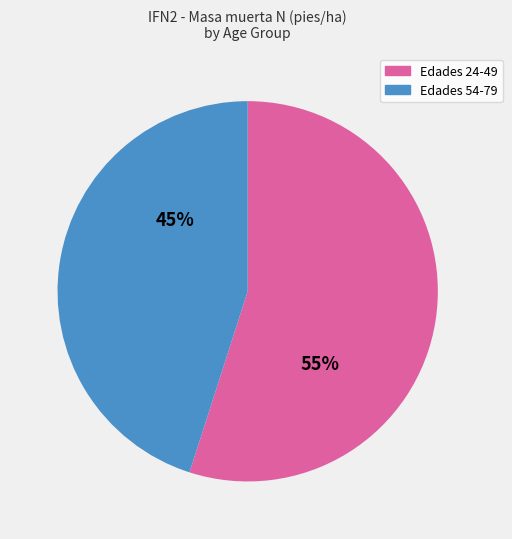

How many slices are in this pie chart?

2